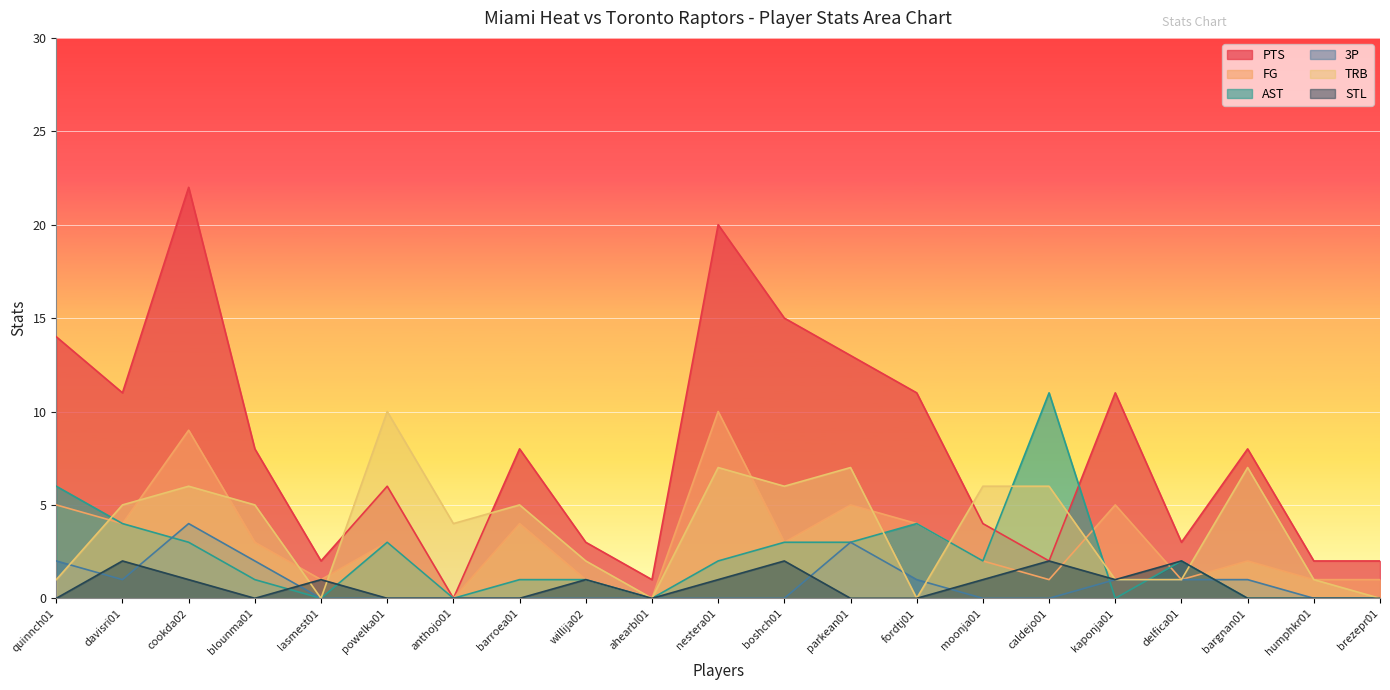

Count the STL values in the range 0 to 1.

17